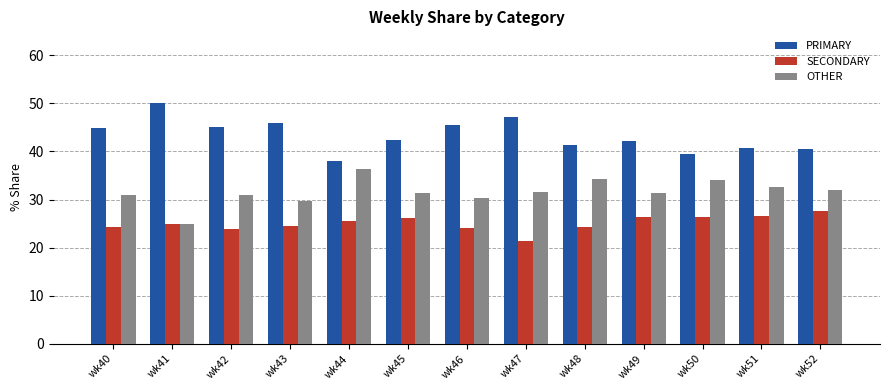

What is the average value of the PRIMARY series?

43.4